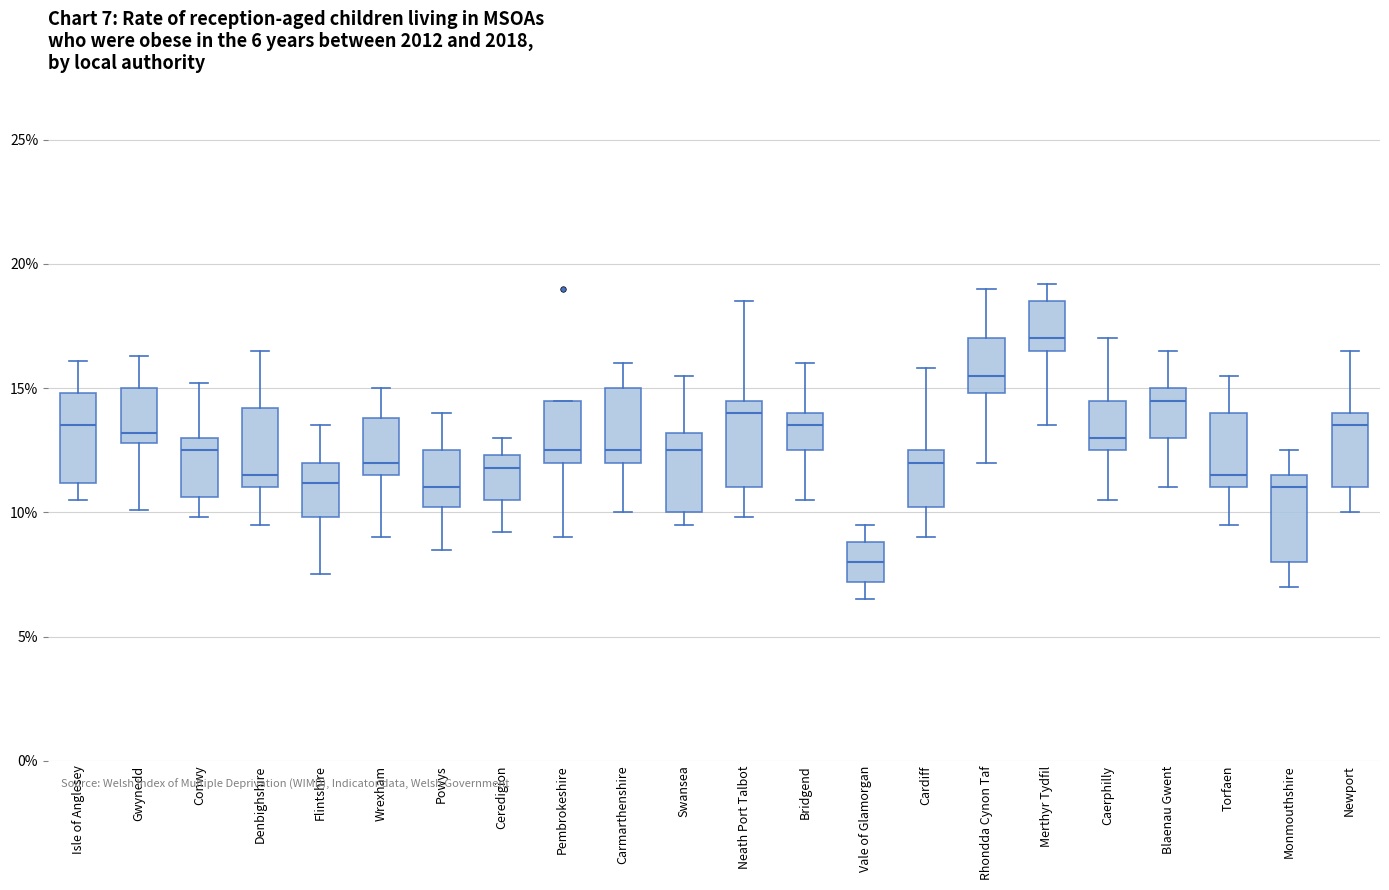

Which box has the highest median line?

Merthyr Tydfil